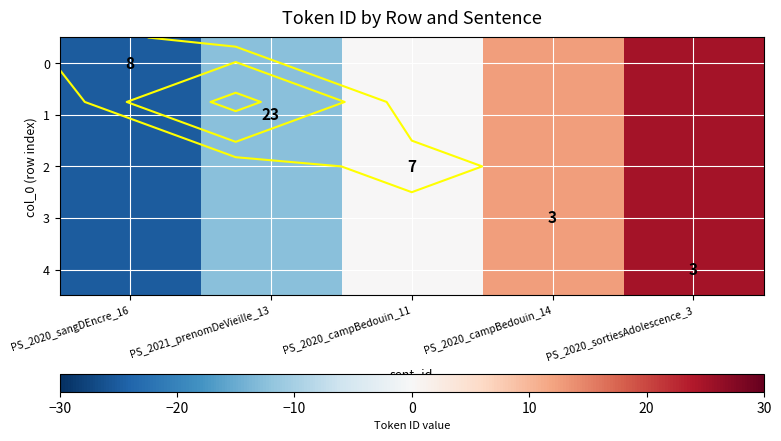

At PS_2020_campBedouin_11, list the series in order from smallest to largest.

0, 1, 2, 3, 4